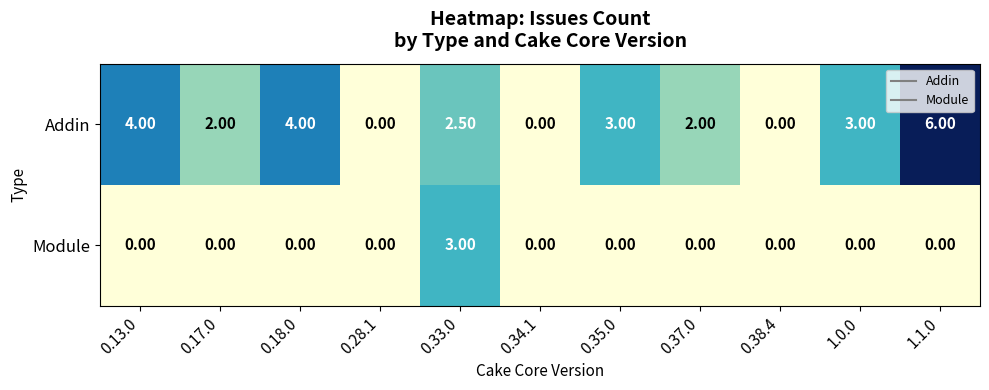

List the series in order of their overall mean, lowest first.

Module, Addin